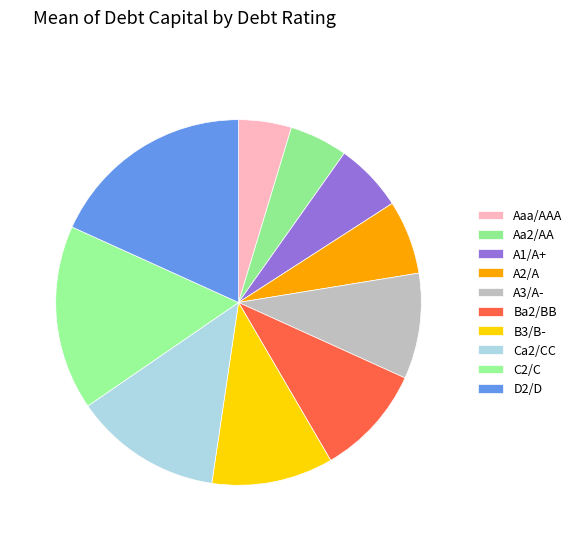

Does any single category account for the majority?

No